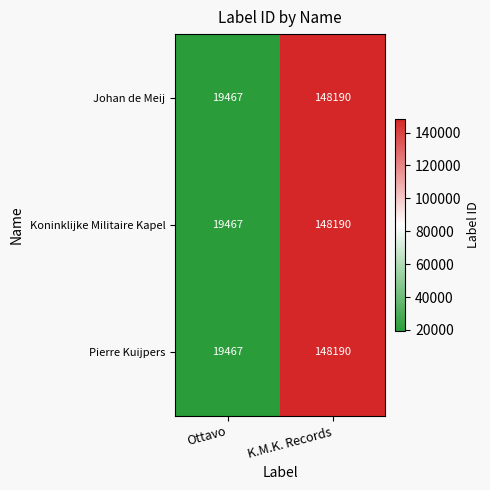

Is the value of Pierre Kuijpers at K.M.K. Records greater than the value of Johan de Meij at Ottavo?

Yes